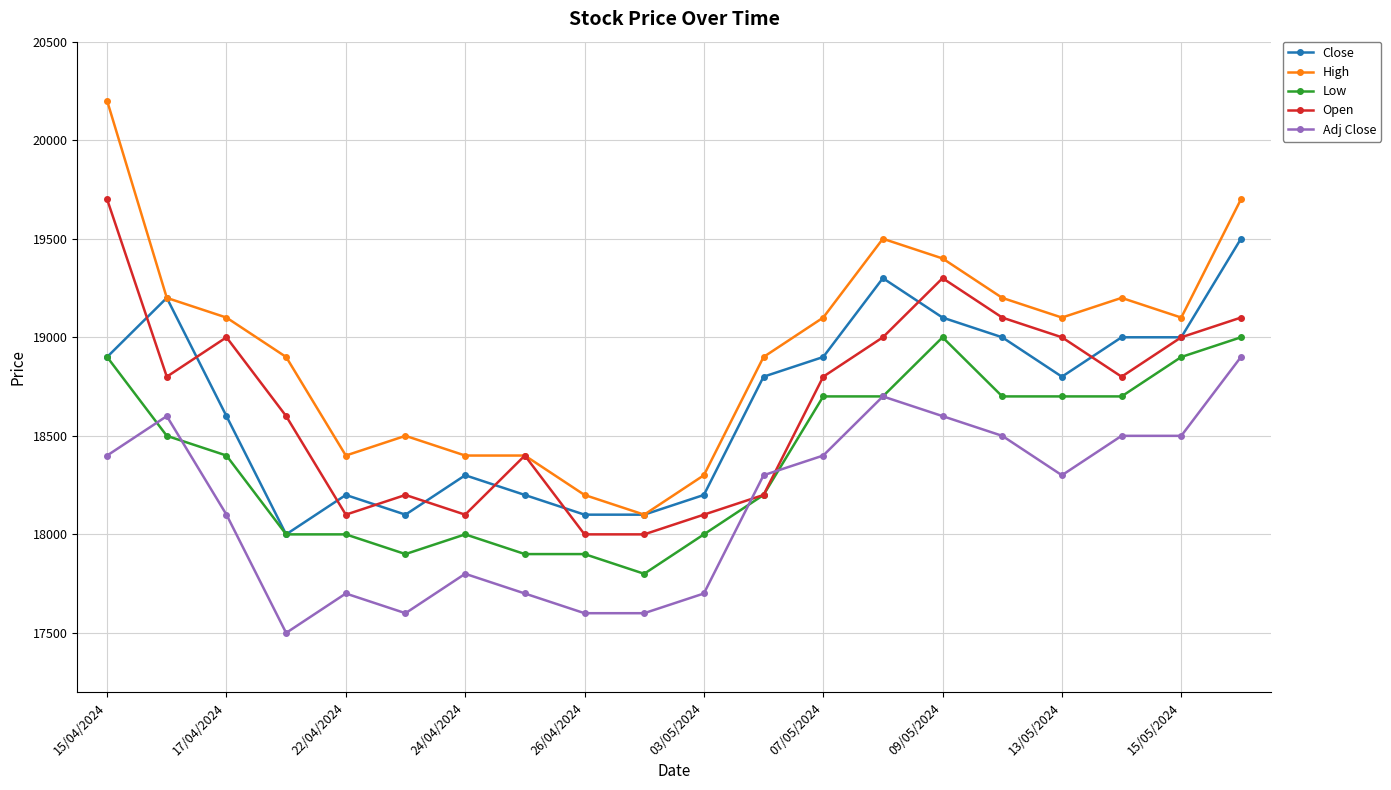

What is the minimum value shown in the chart?

17500